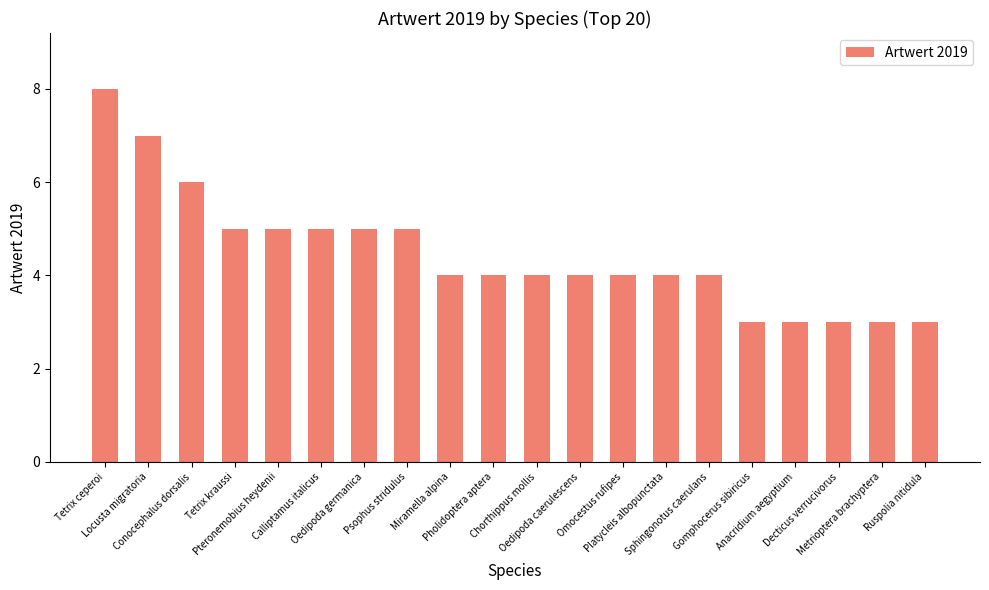

What is the value of the 9th bar from the left?

4